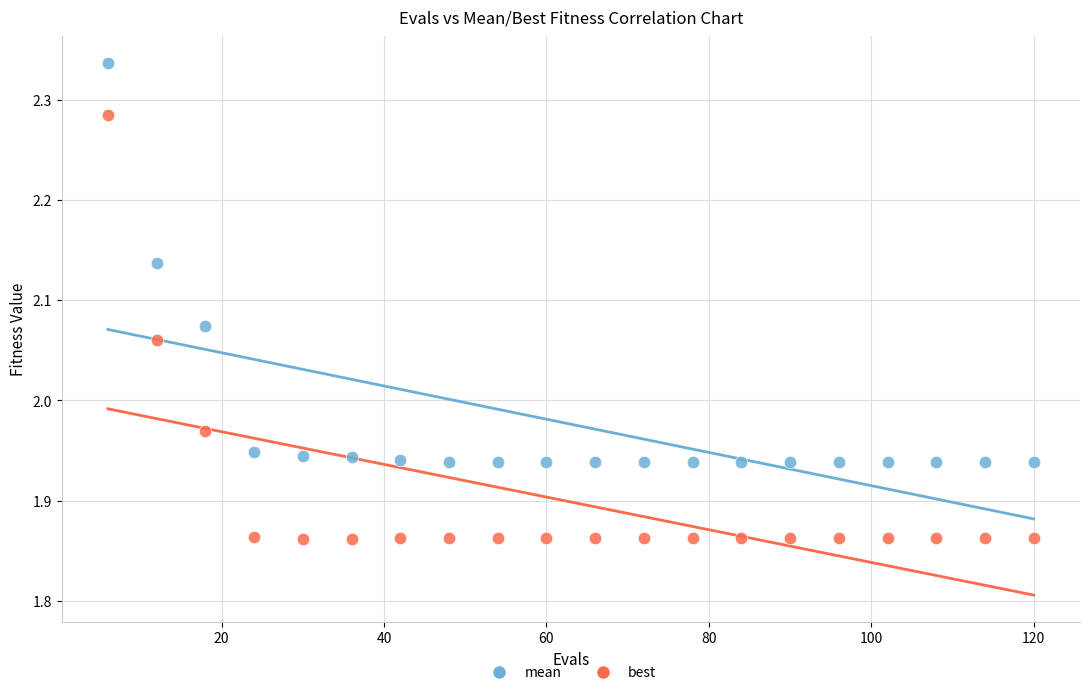

Across all data points, what is the range of Y values (max minus min)?

0.5